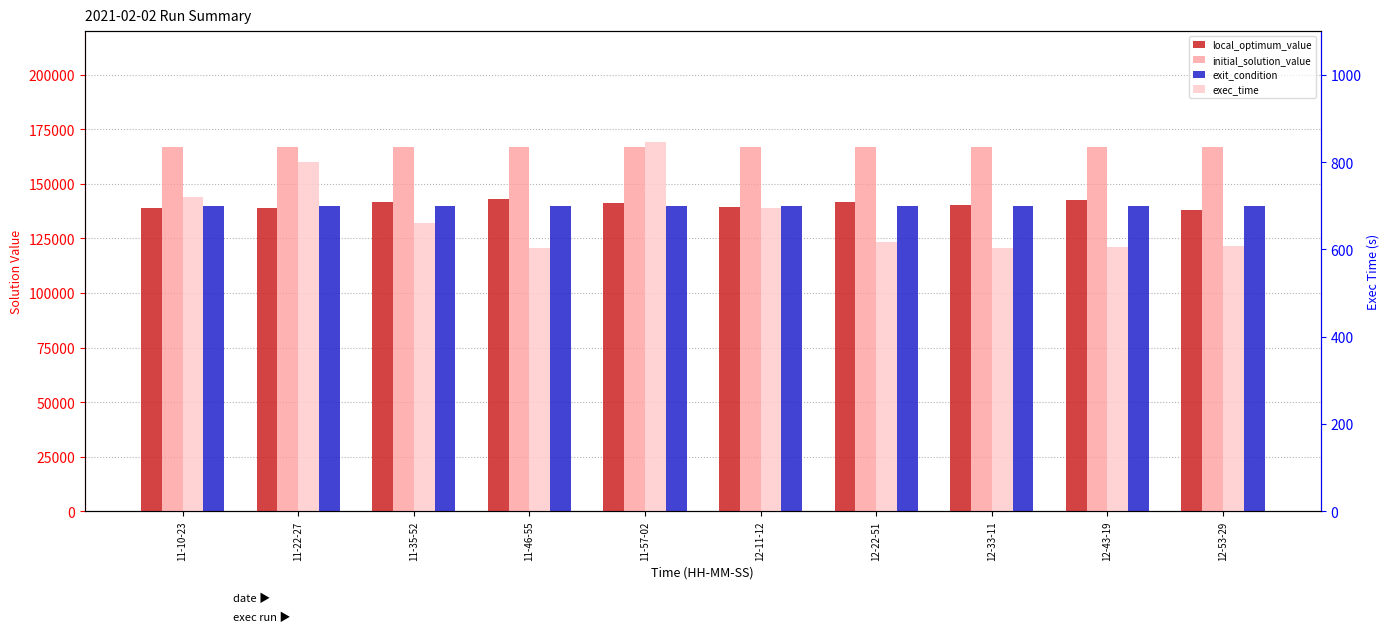

Which category has the highest value in the local_optimum_value series?

11-46-55